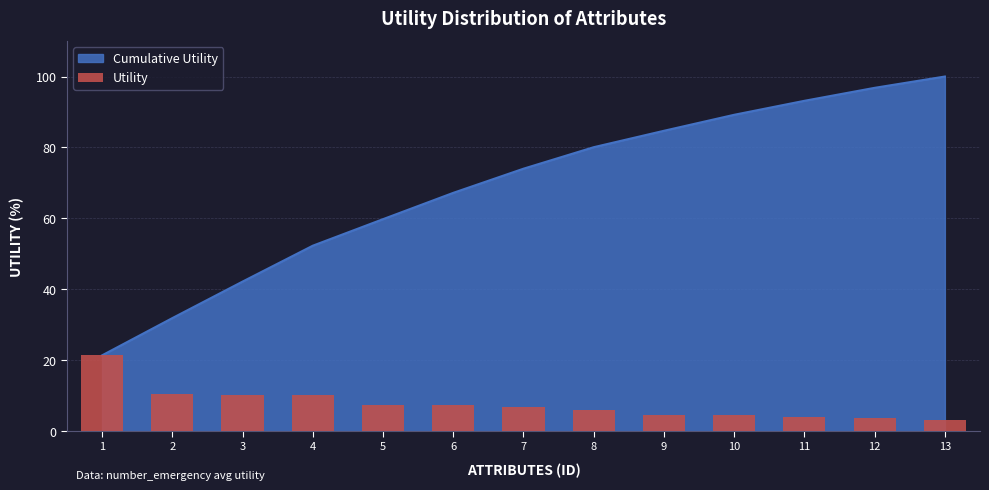

What is the value of the 1st bar from the left?

21.4